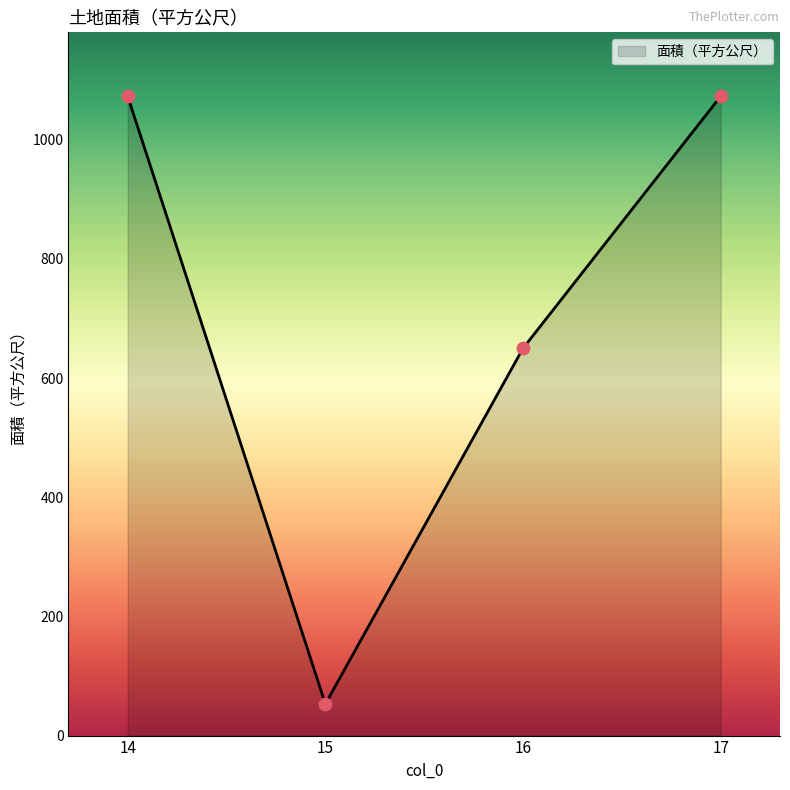

What is the ratio of the value at 14 to the value at 16?

1.7